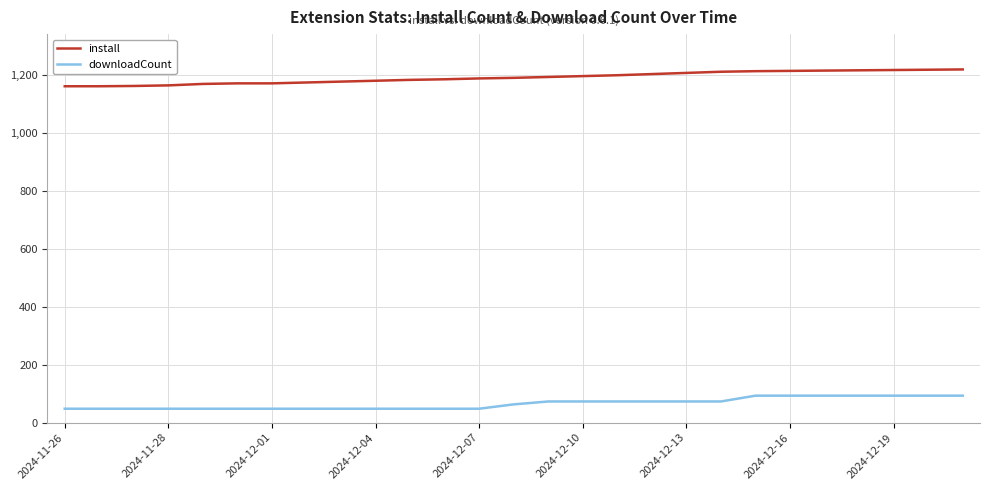

Which series has the largest total across all categories?

install